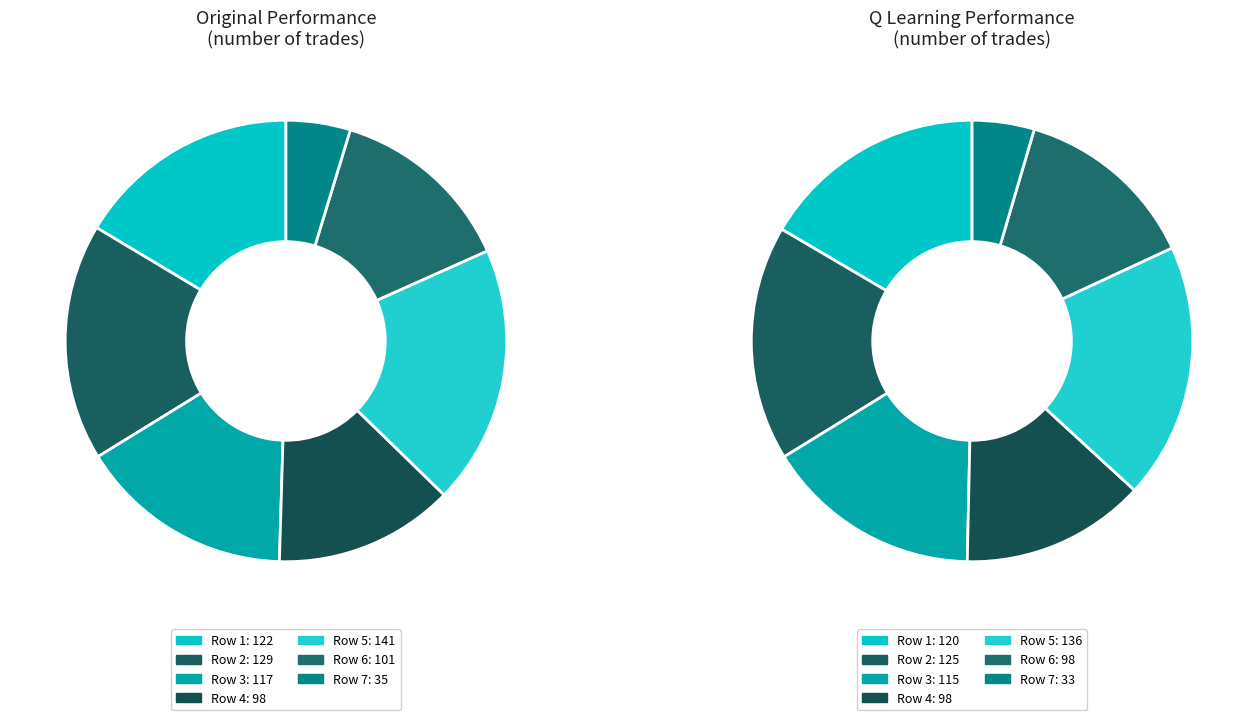

How much of the chart is everything except 129?

82.6%